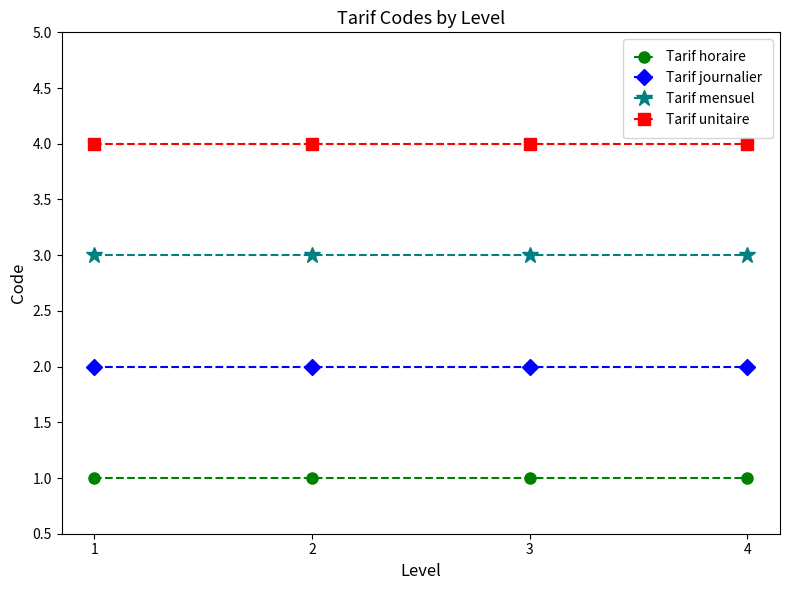

True or false: Tarif mensuel has a value of 4 at 3.

False